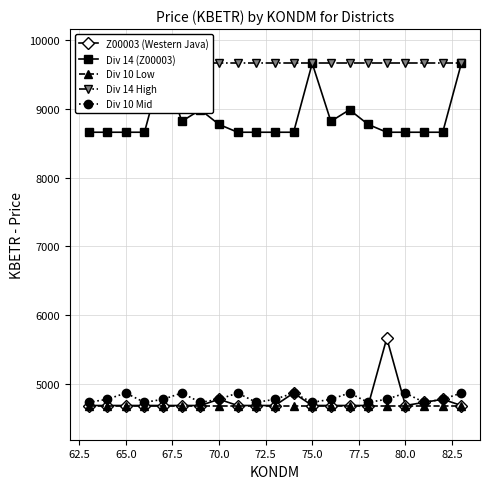

True or false: Div 14 (Z00003) and Div 10 Low cross at least once.

False